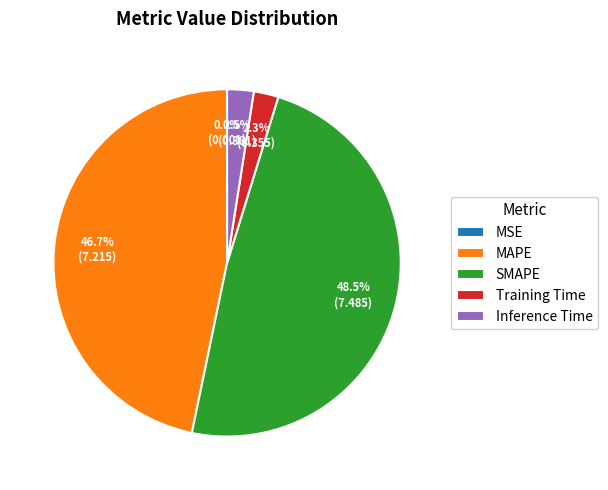

What is the largest slice in the pie chart?

SMAPE